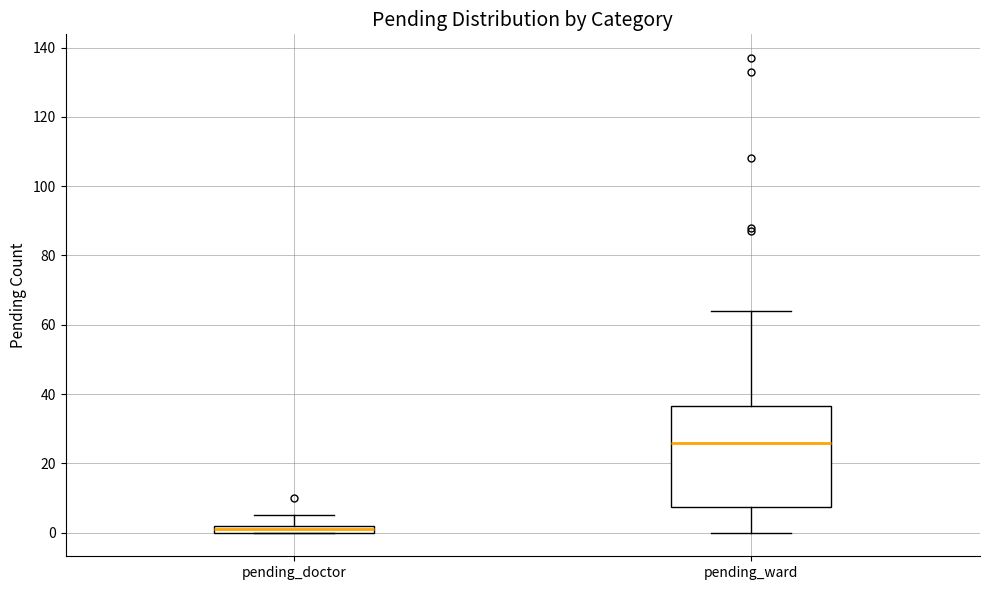

Which box has the highest median line?

pending_ward